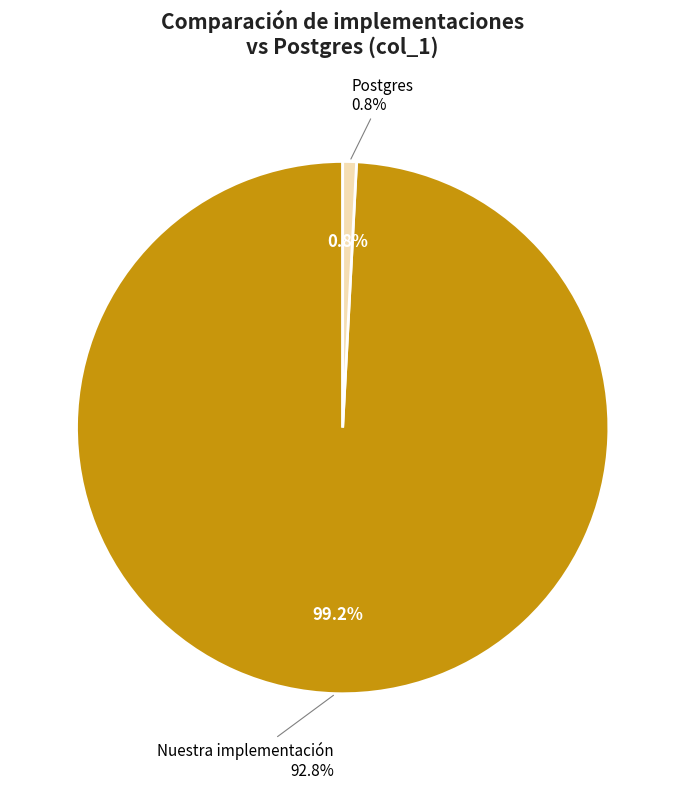

What percentage is NOT represented by Postgres?

99.2%